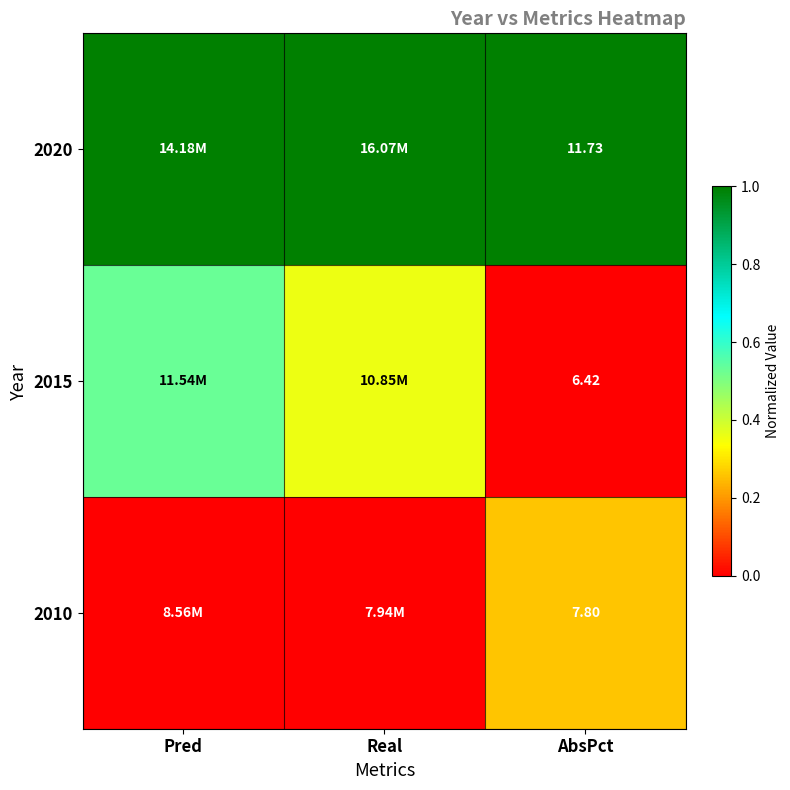

The 2015 series shows 0.4 at Real. True or false?

True